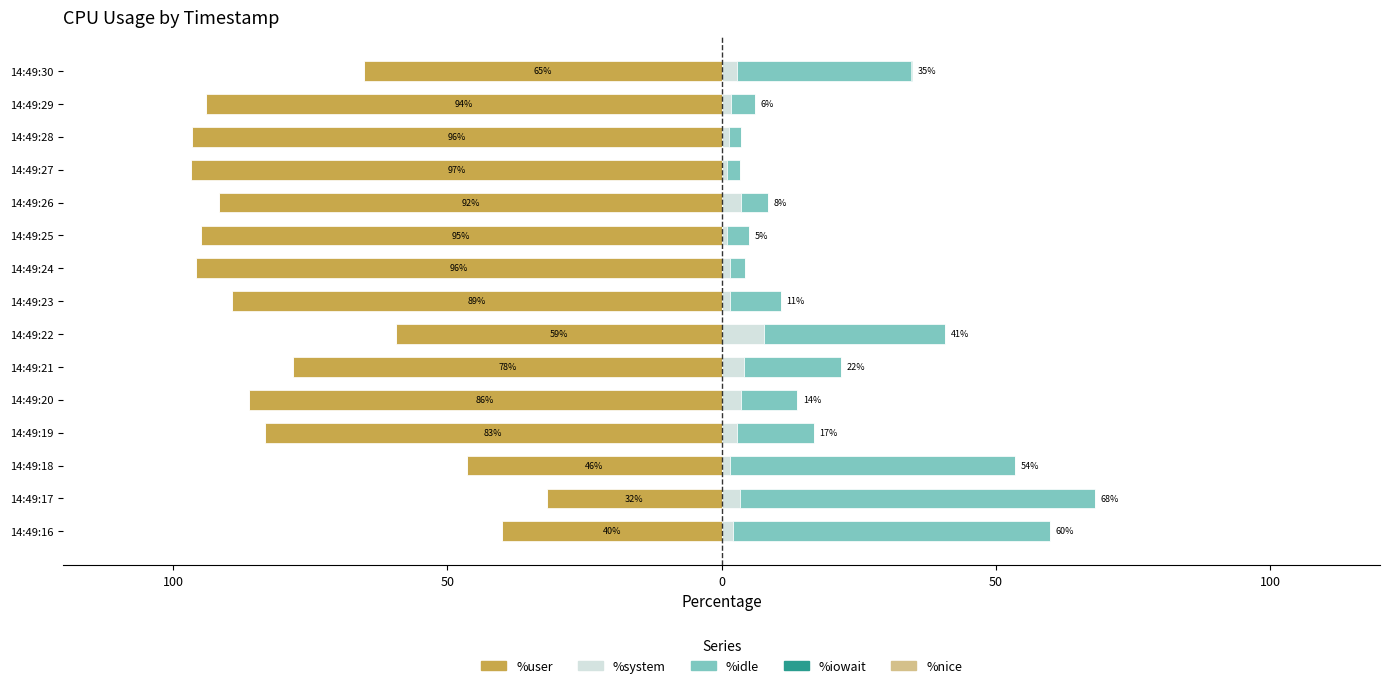

What is the difference between the highest and lowest values at 50?

96.7